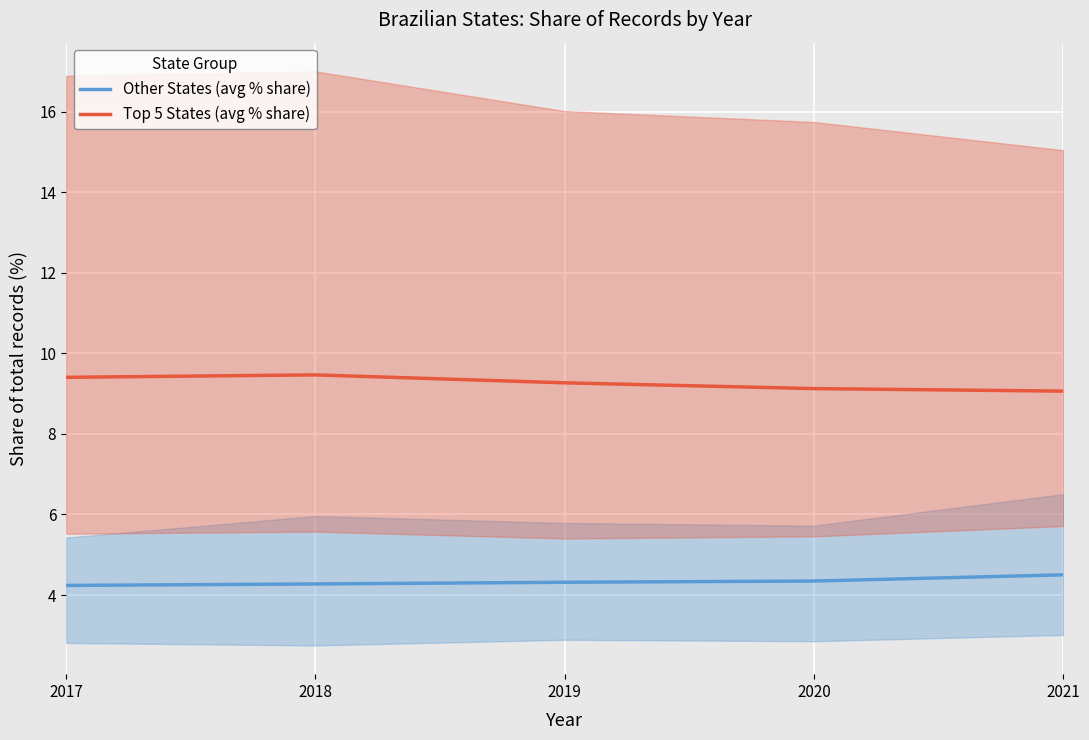

Which series has the widest spread of values?

Top 5 States (avg % share)